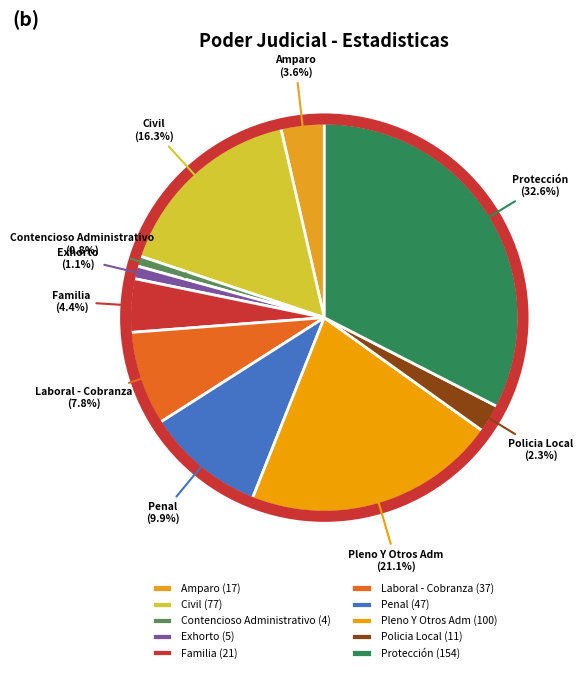

To the nearest percent, what percentage of the pie is Contencioso Administrativo?

1%